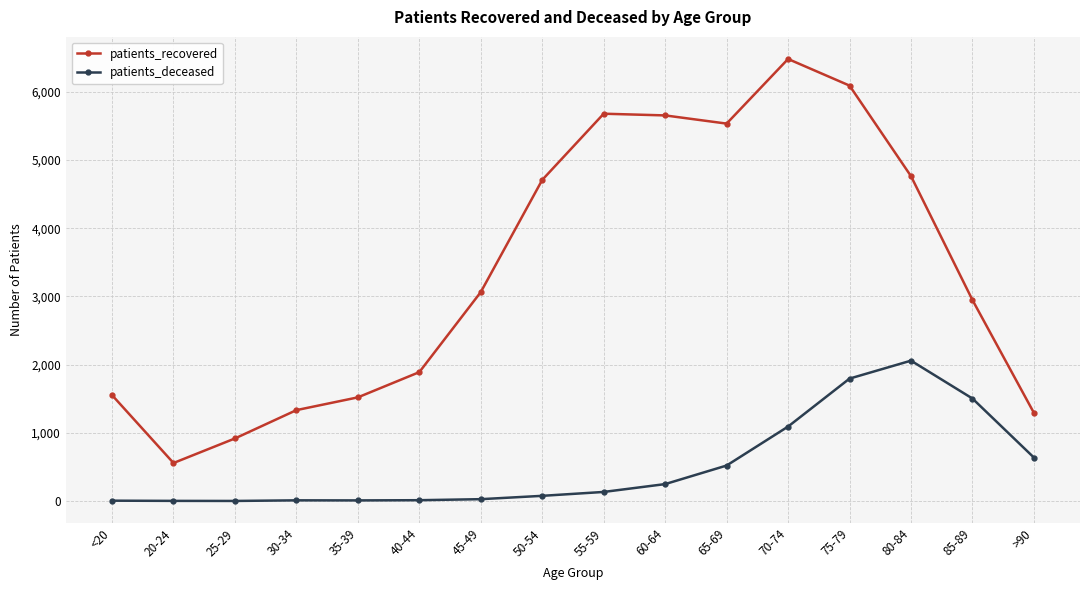

True or false: patients_deceased and patients_recovered cross at least once.

False